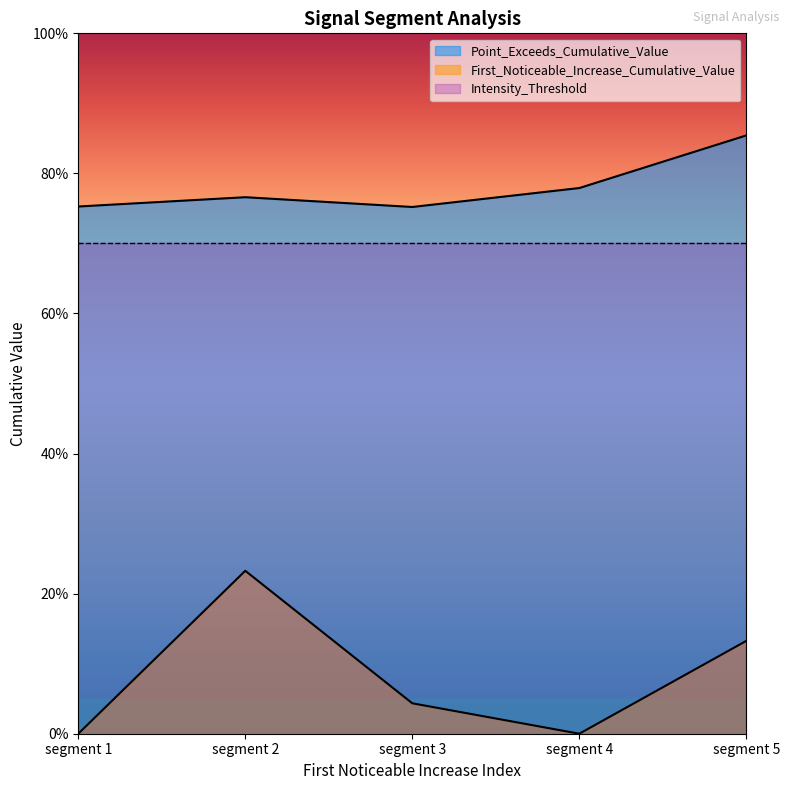

Does the chart have visible grid lines?

No